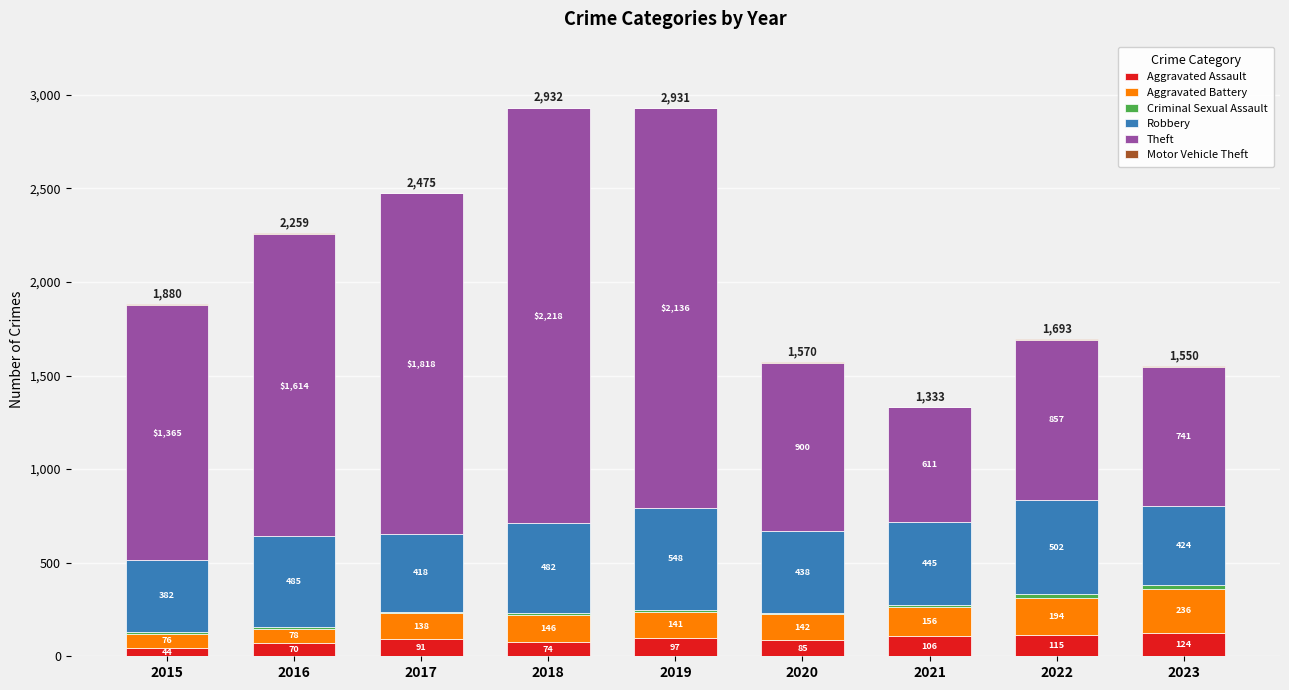

What is the total value across all series at 2017?

2475